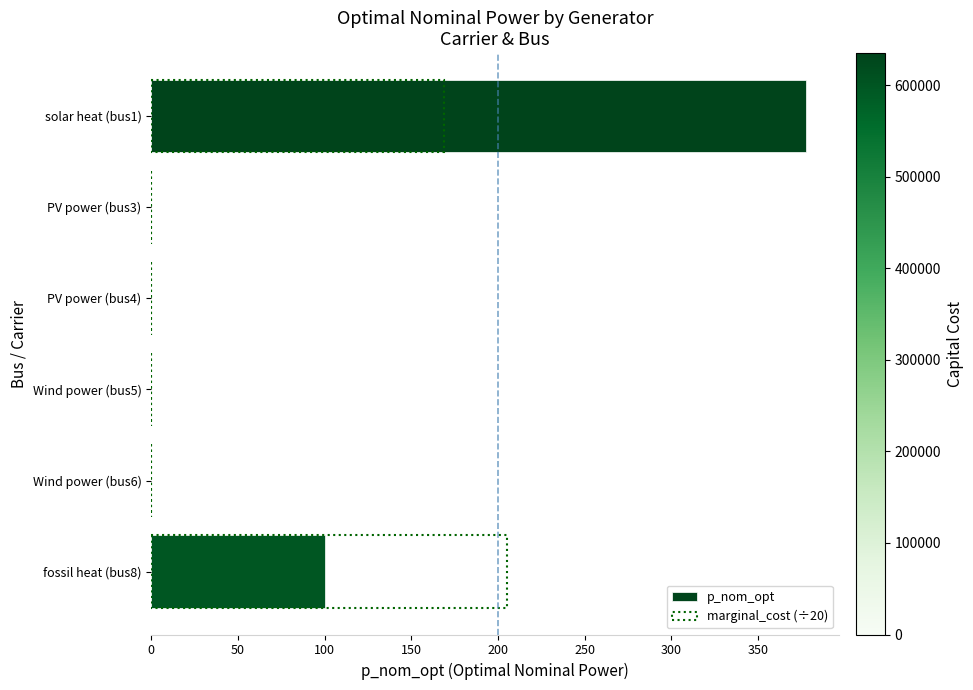

Rank the series by their maximum value, from lowest to highest.

marginal_cost (÷20), p_nom_opt